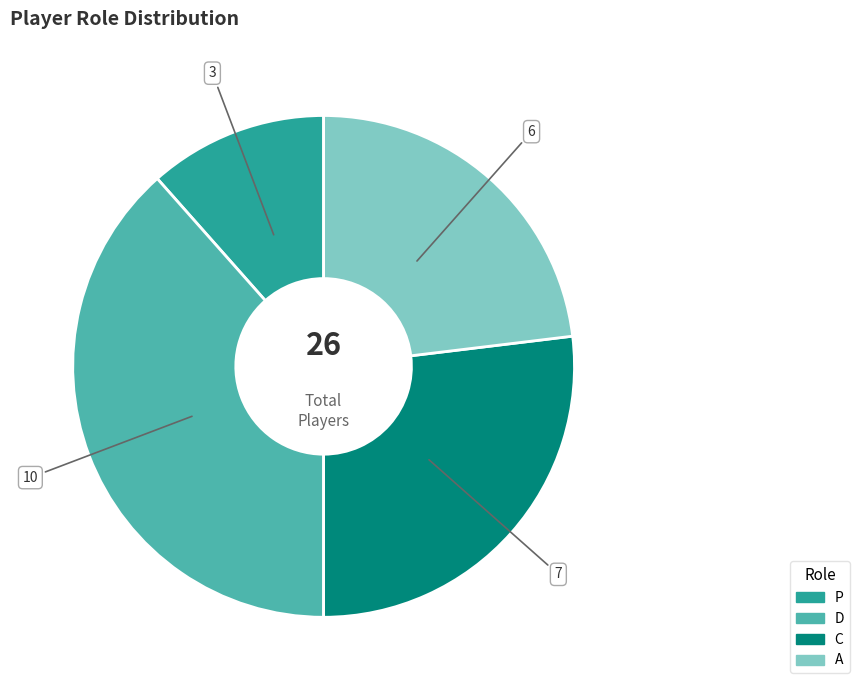

Rank the categories by value from highest to lowest.

D, C, A, P